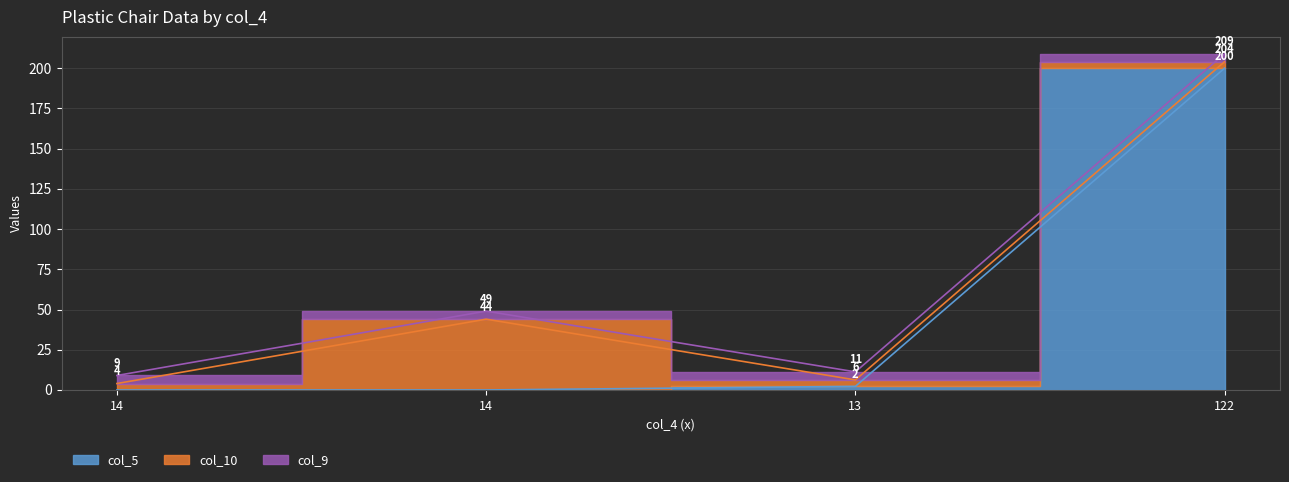

What is the sum of all col_9 values?

20.0